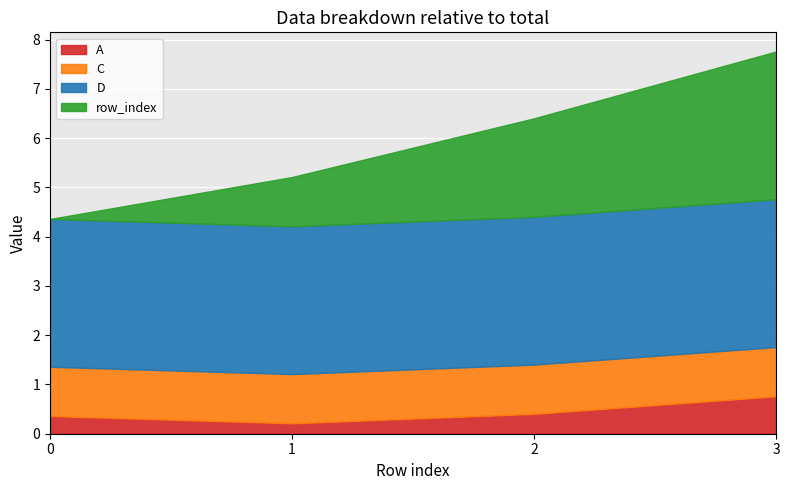

True or false: row_index and D intersect in this chart.

False